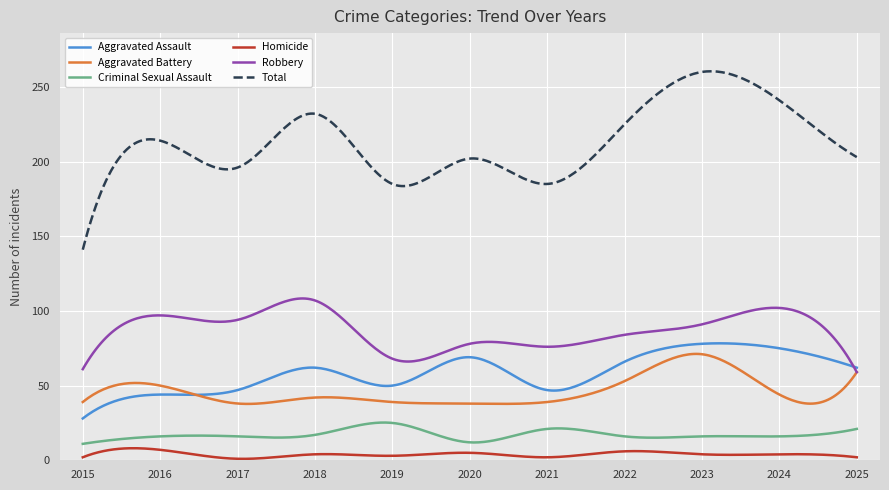

True or false: Homicide and Aggravated Battery intersect in this chart.

False